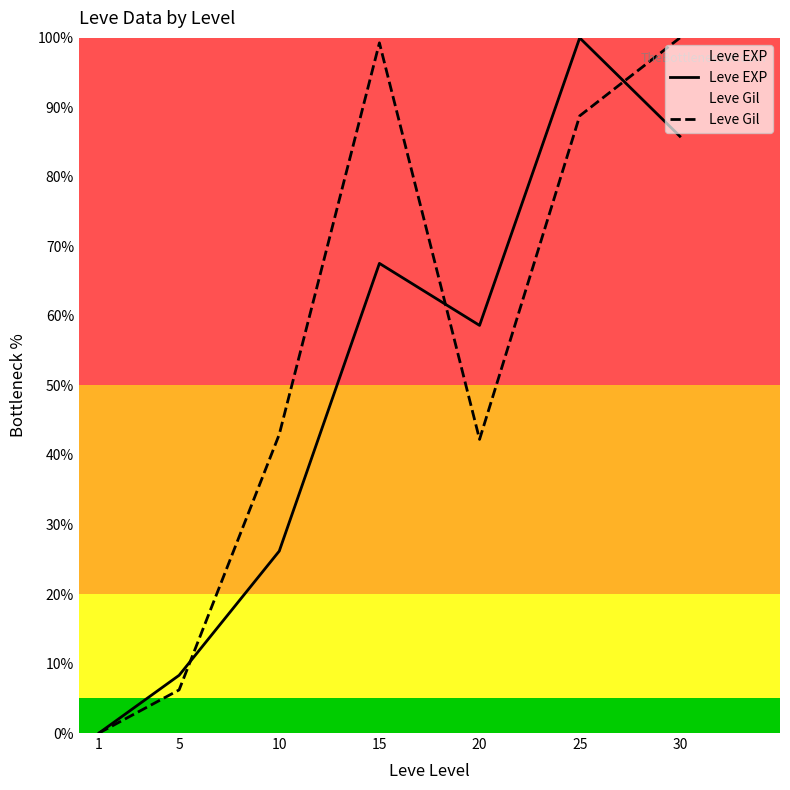

Rank the series at 25 from lowest to highest value.

Leve Gil, Leve EXP